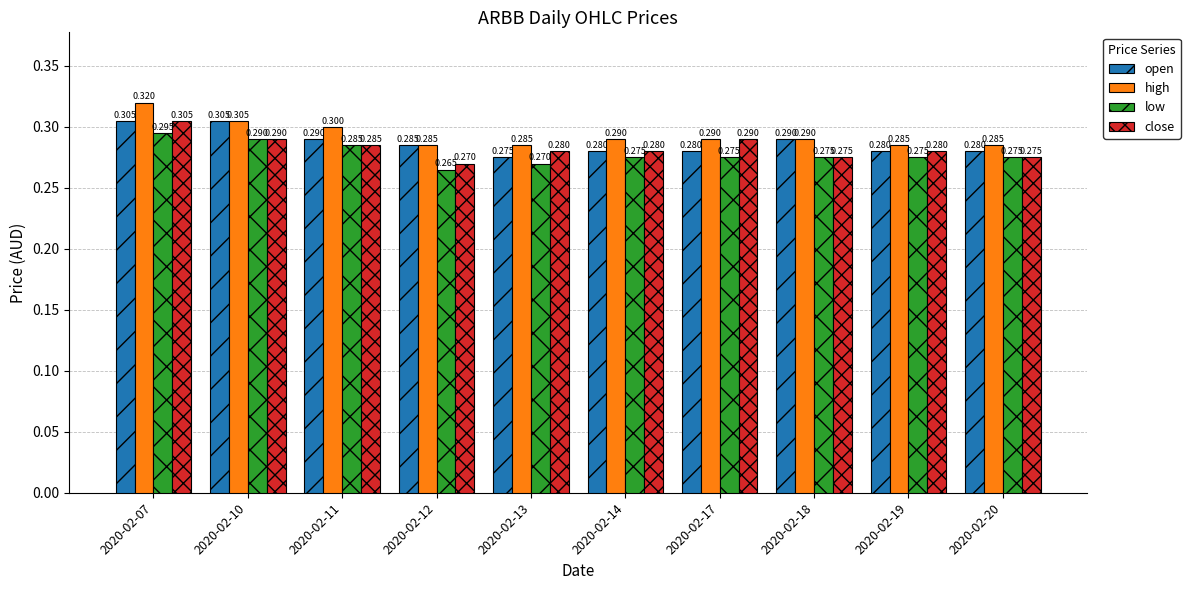

Are the bars grouped side by side (vs. stacked)?

Yes